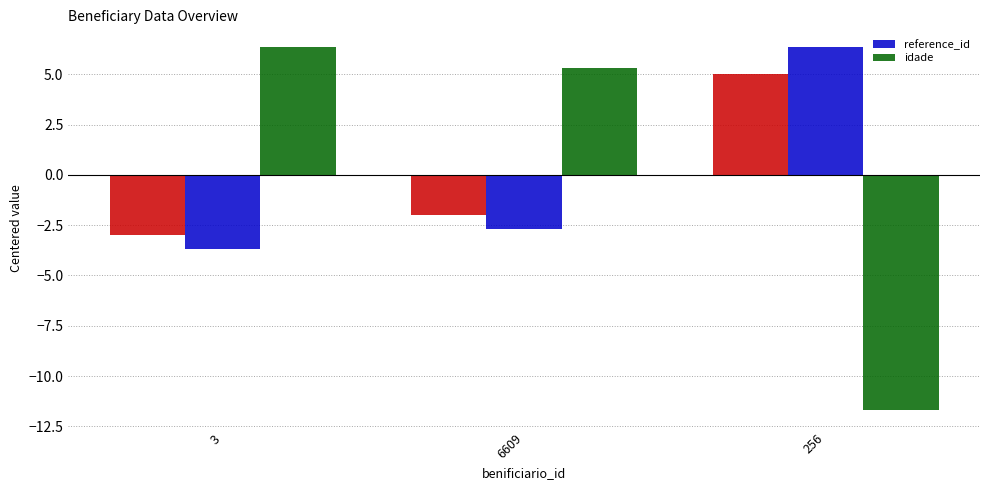

What are all the series names shown in the legend?

reference_id, idade